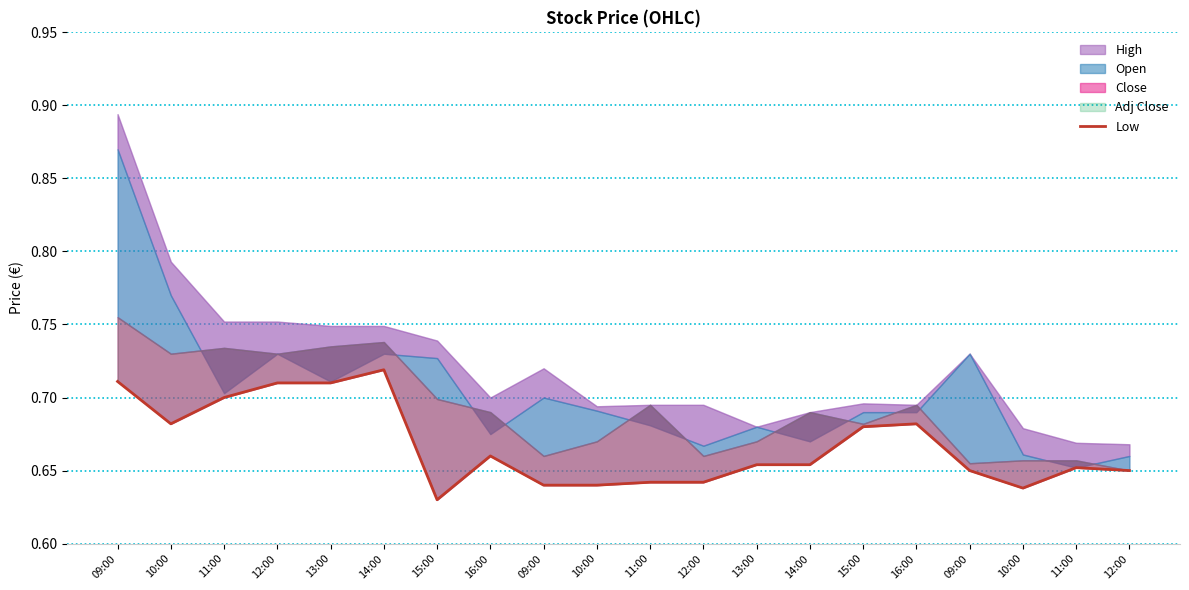

At which category does the data reach its first local peak?

14:00